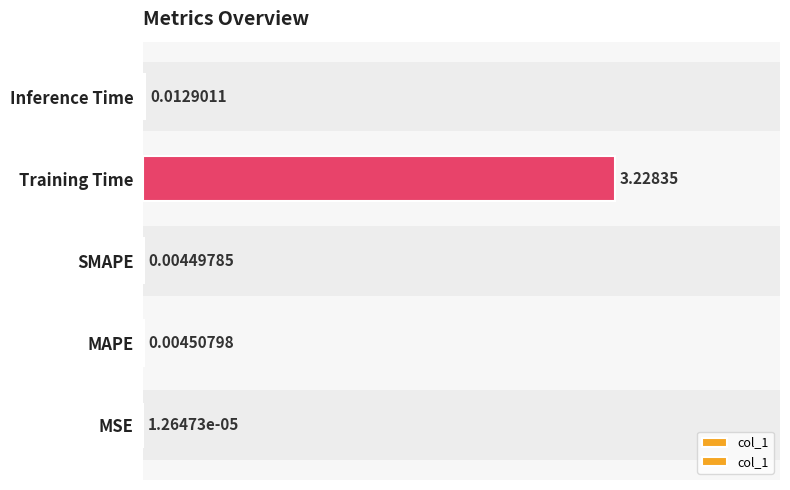

Rank the categories by value from lowest to highest.

MSE, SMAPE, MAPE, Inference Time, Training Time